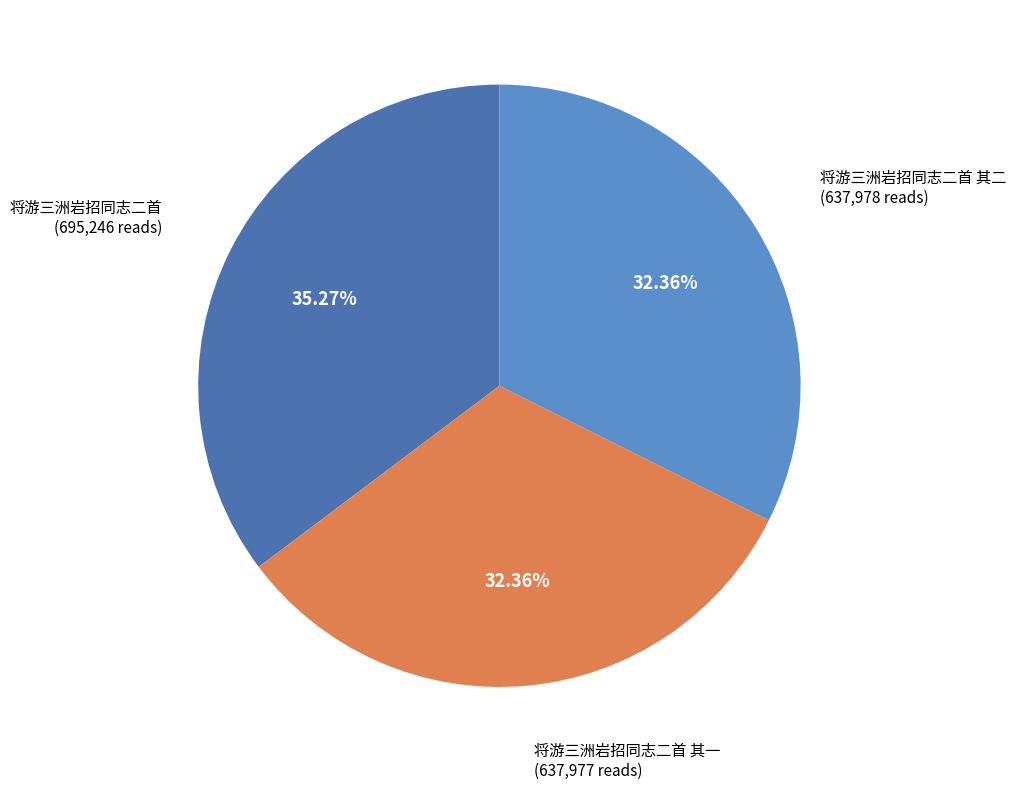

The 将游三洲岩招同志二首 slice represents 35% of the pie. True or false?

True